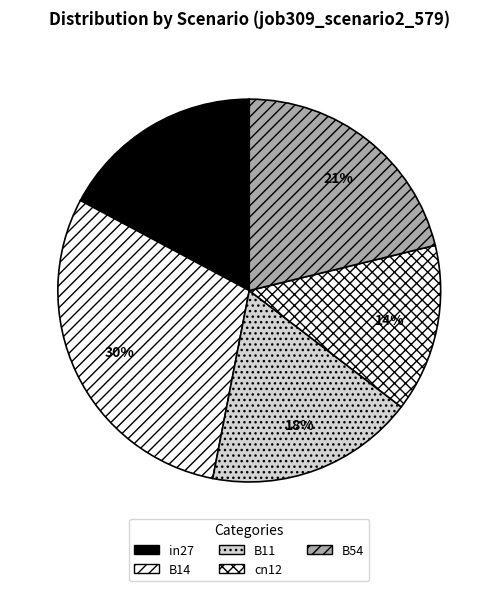

Between in27 and B54, which is larger?

B54